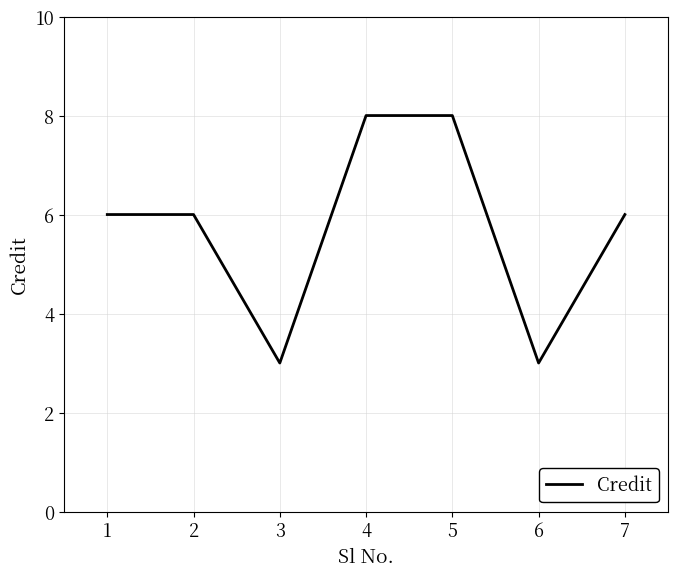

What is the change in value from 1 to 3?

-3